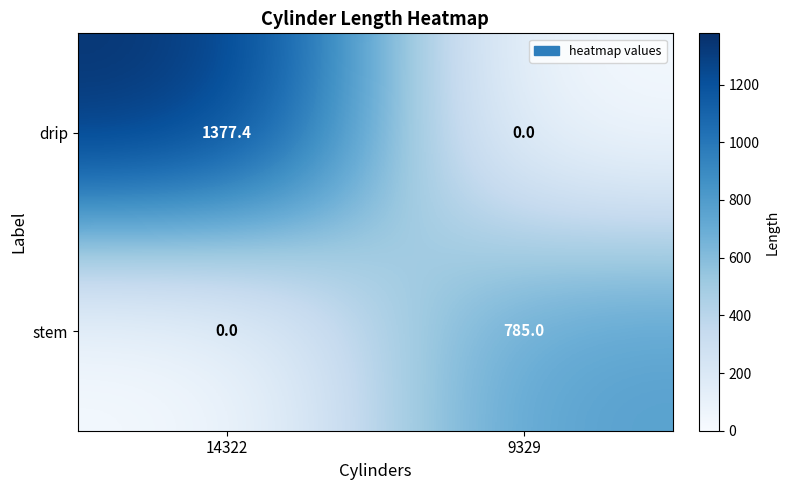

What is the sum of the stem values at 9329 and 14322?

785.0